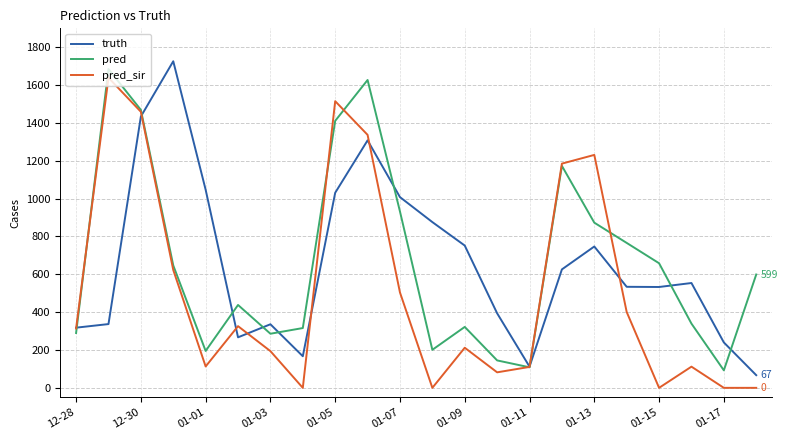

Rank the series by their maximum value, from lowest to highest.

pred_sir, pred, truth